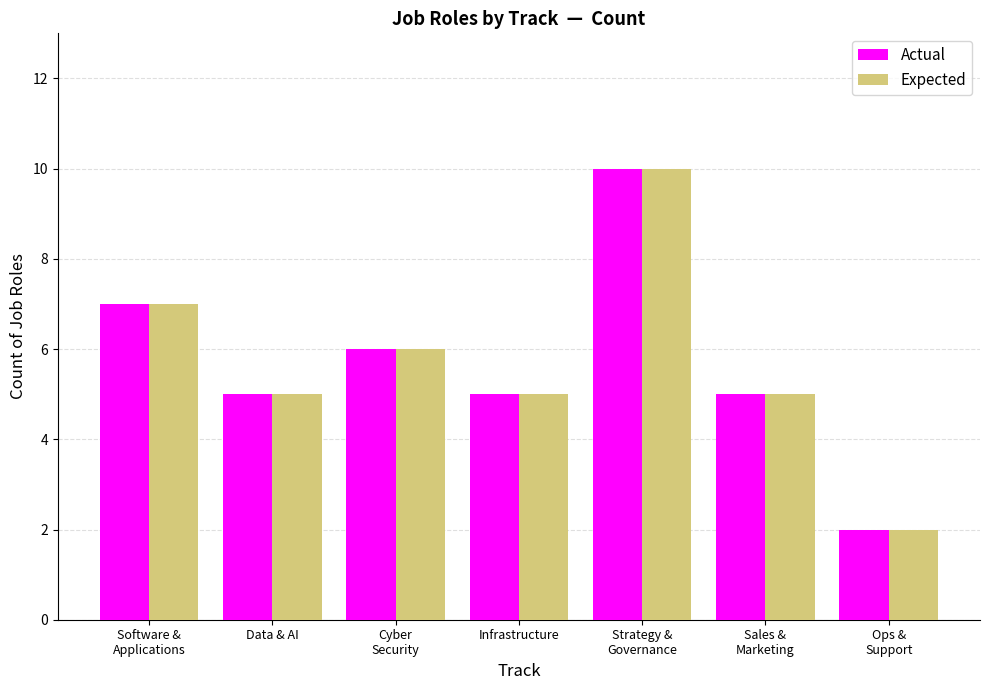

Where is Actual nearest to the value 6?

Cyber
Security